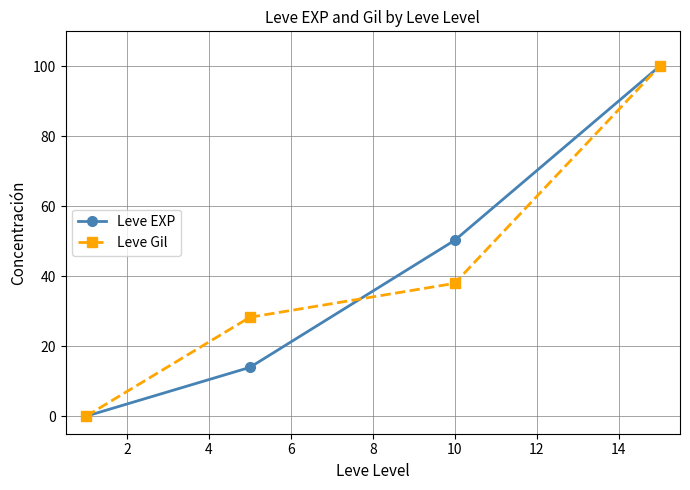

What is the value of the Leve Gil point at the 2nd from the left?

28.3